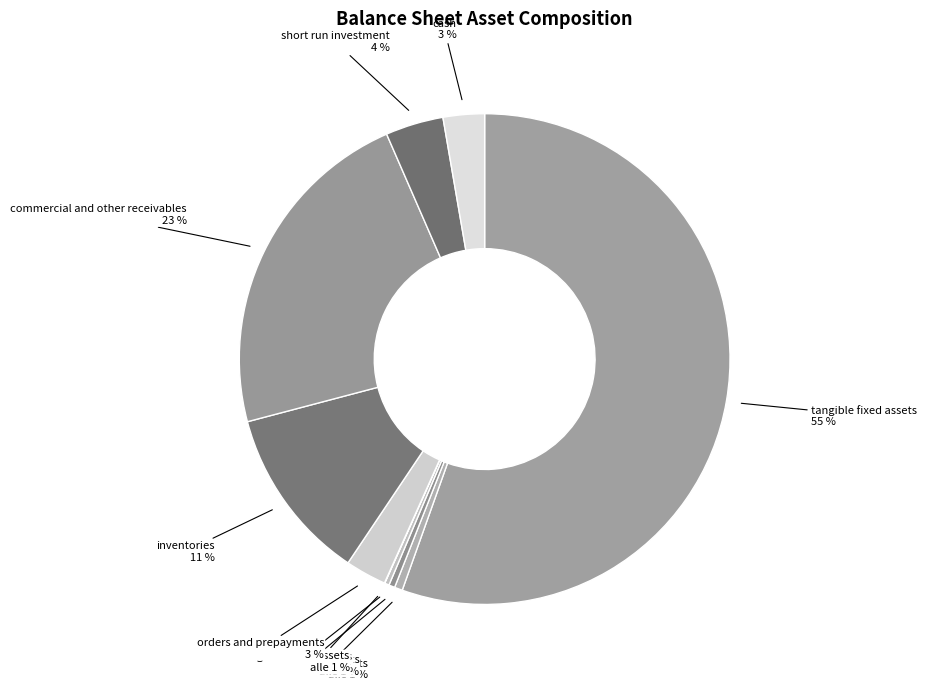

Combined, what portion of the pie is long_term_receivables and tangible_fixed_assets?

55.8%